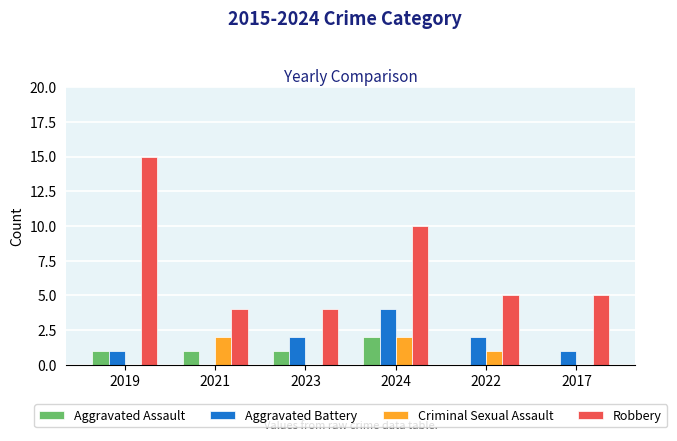

The value of Robbery at 2024 is 5. True or false?

False